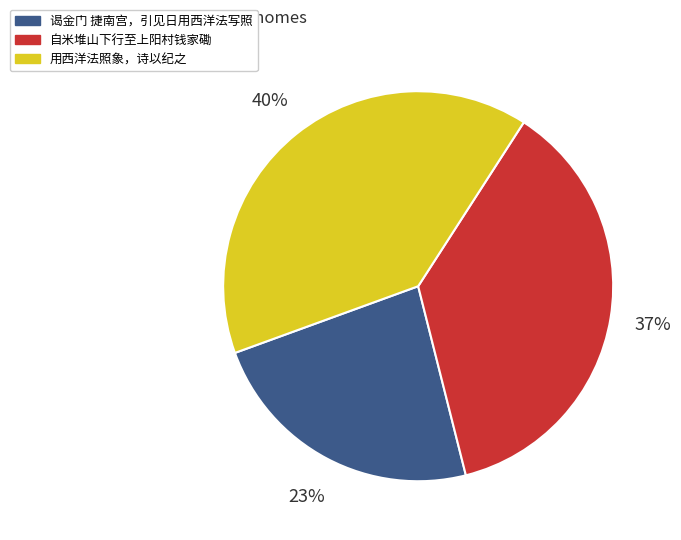

Is there any slice that represents more than half of the pie?

No